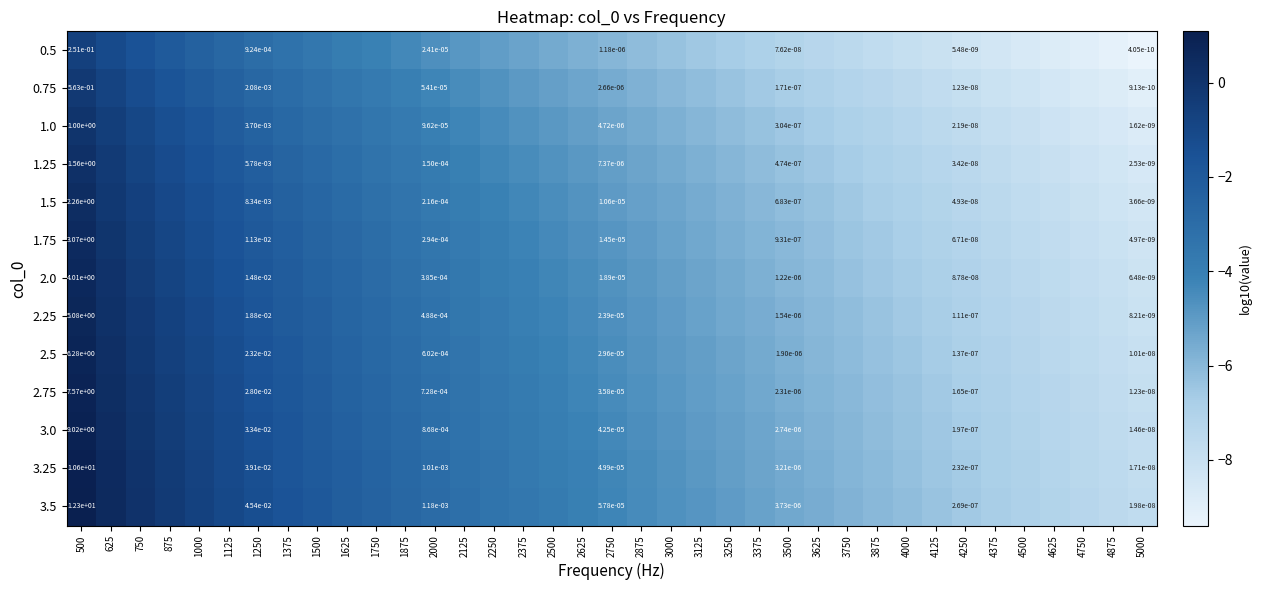

Is the value of 2.75 at 4250 greater than the value of 0.75 at 4250?

Yes